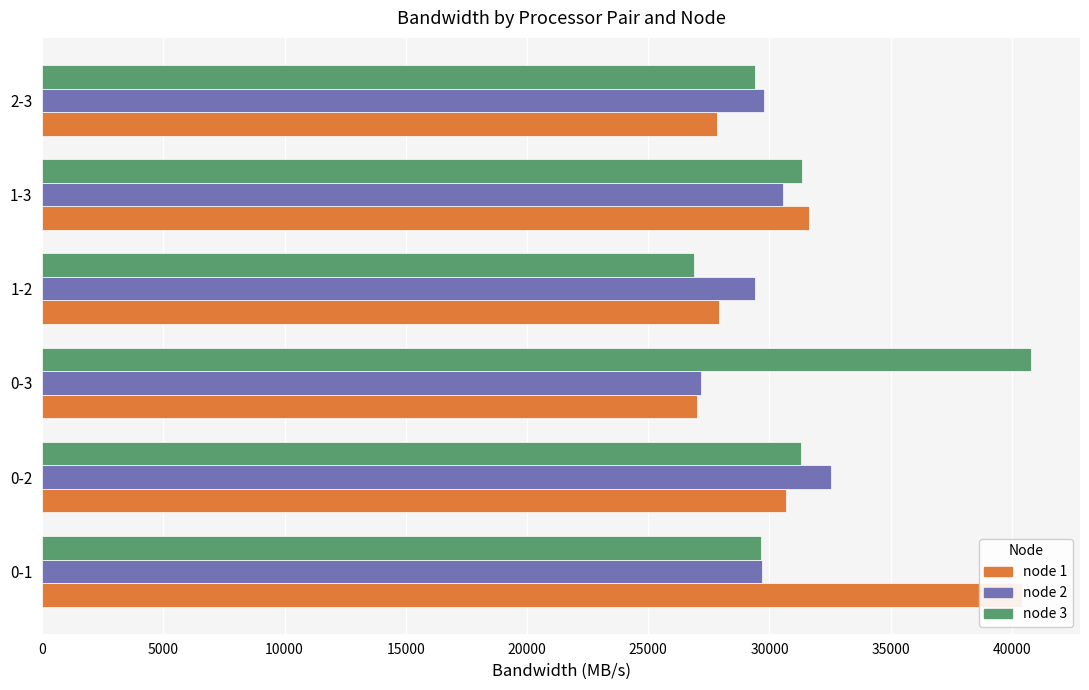

The node 3 series shows 59939.5 at 0-3. True or false?

False